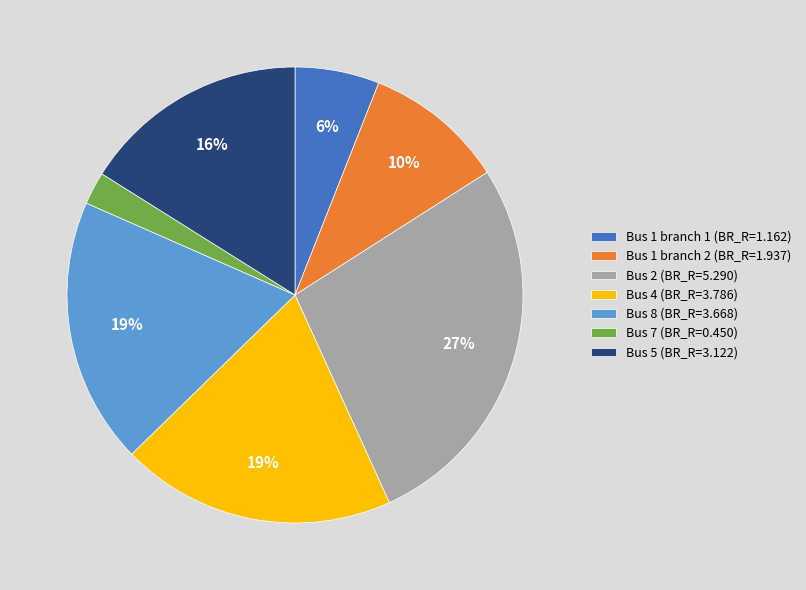

To the nearest percent, what portion does Bus 1 branch 1 (BR_R=1.162) represent?

6%